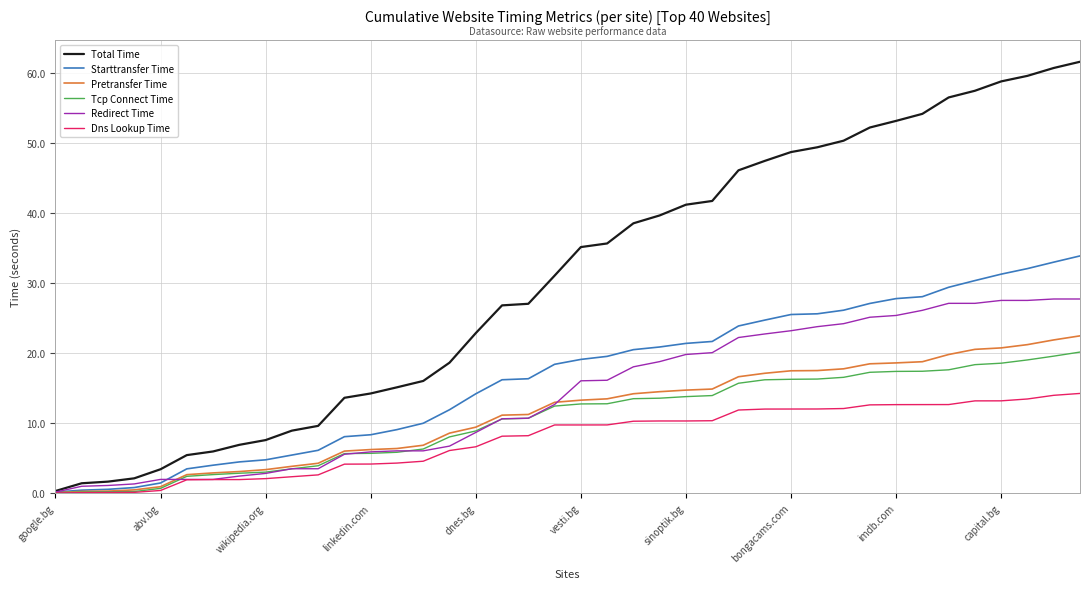

Which series has the widest spread of values?

Total Time